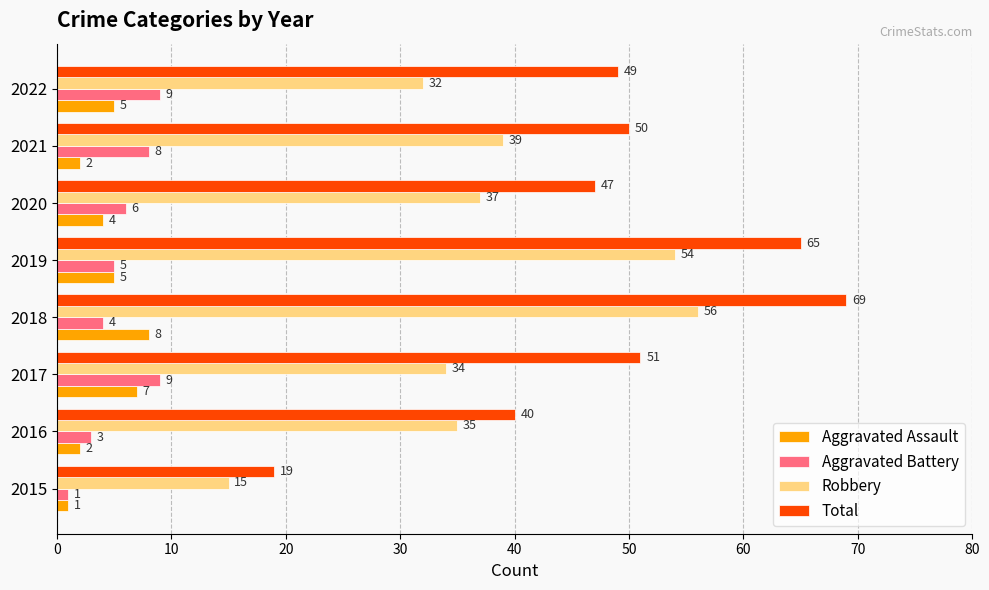

List the labels in order of Robbery value, largest first.

2018, 2019, 2021, 2020, 2016, 2017, 2022, 2015